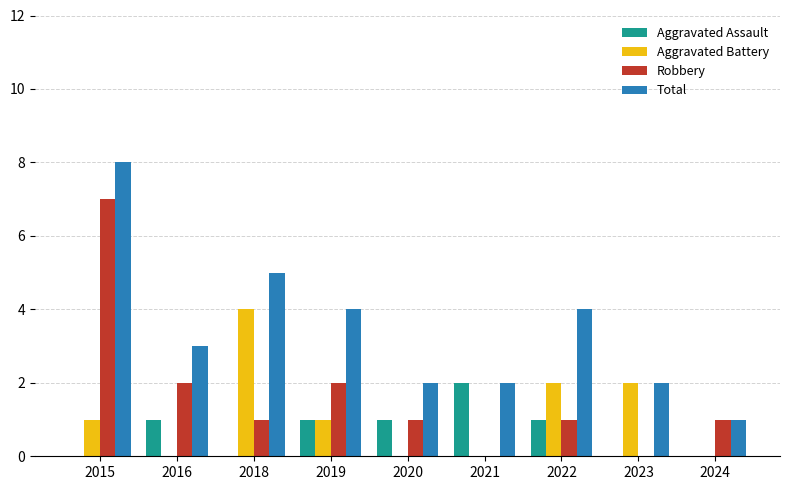

How many categories are shown in the chart?

9